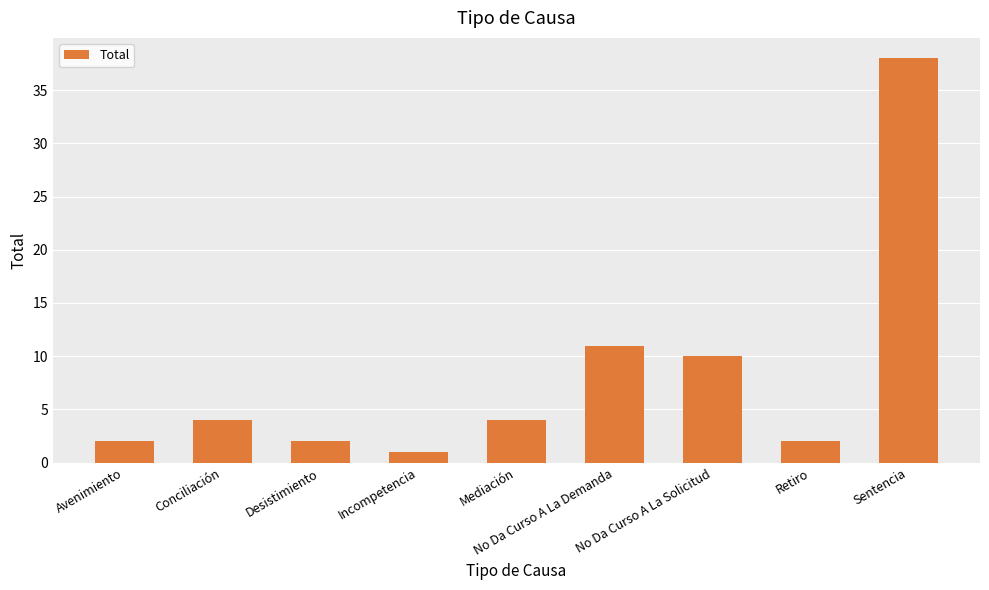

True or false: the data shows 2 at Desistimiento.

True